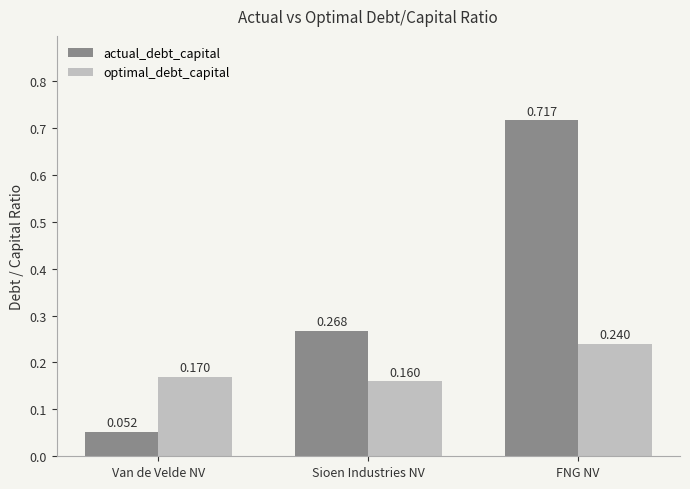

Between Van de Velde NV and Sioen Industries NV, which series saw the biggest shift?

actual_debt_capital